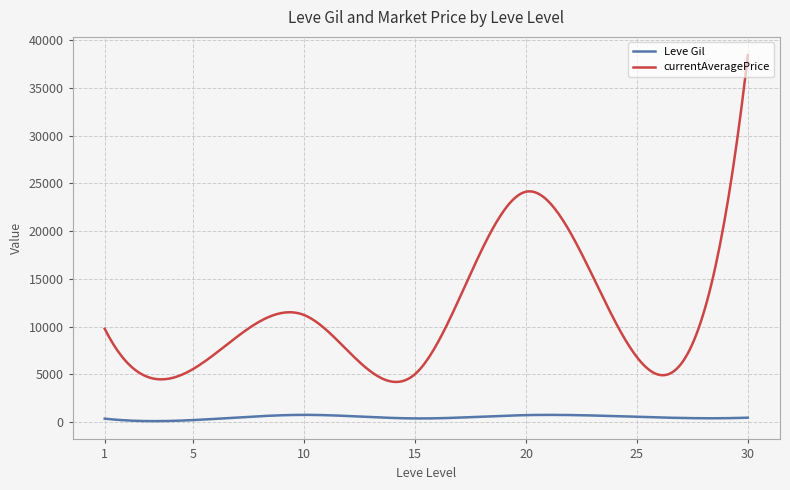

True or false: currentAveragePrice and Leve Gil intersect in this chart.

False